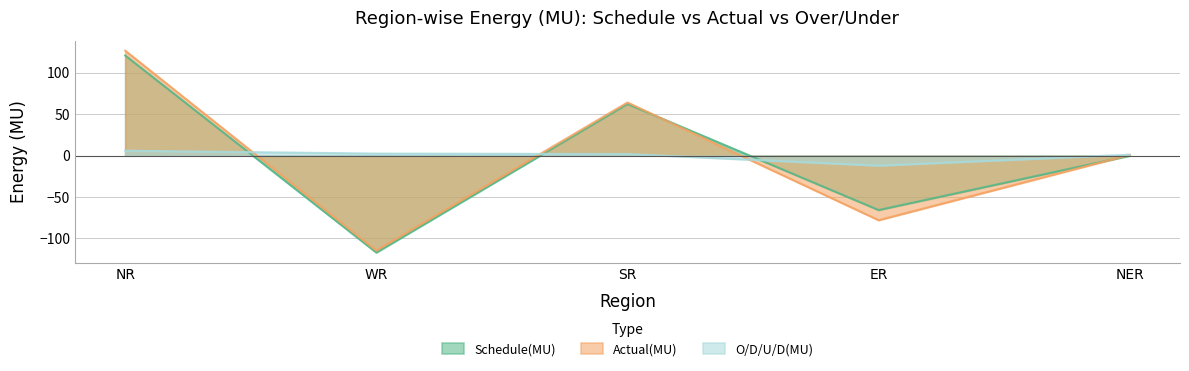

List the series in order of their peak value, lowest first.

O/D/U/D(MU), Schedule(MU), Actual(MU)